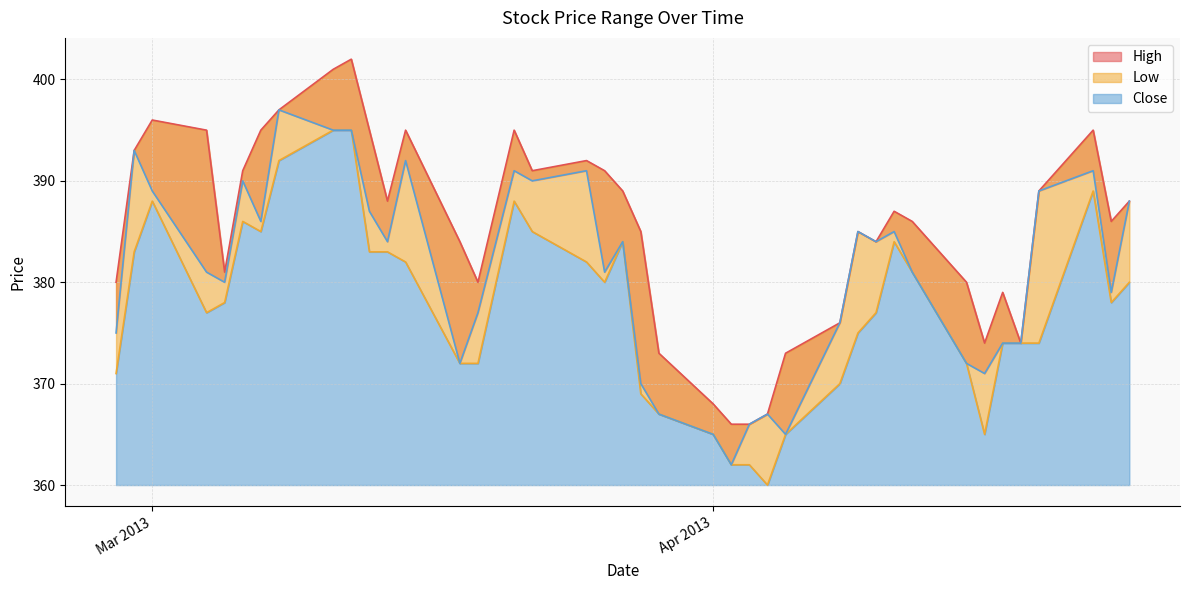

At which category does High reach its first local valley?

2013-03-05